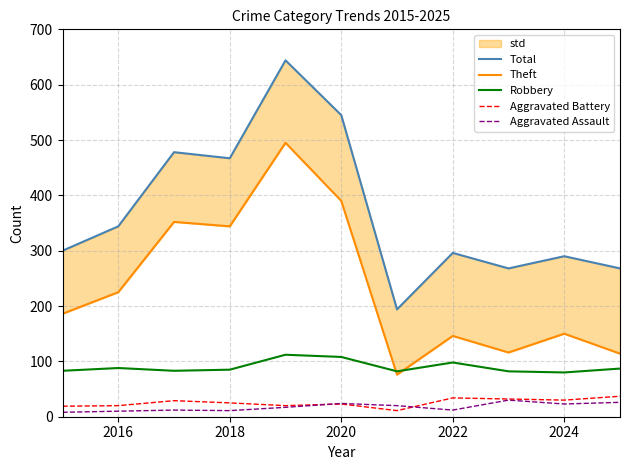

What are all the series names shown in the legend?

Total, Theft, Robbery, Aggravated Battery, Aggravated Assault